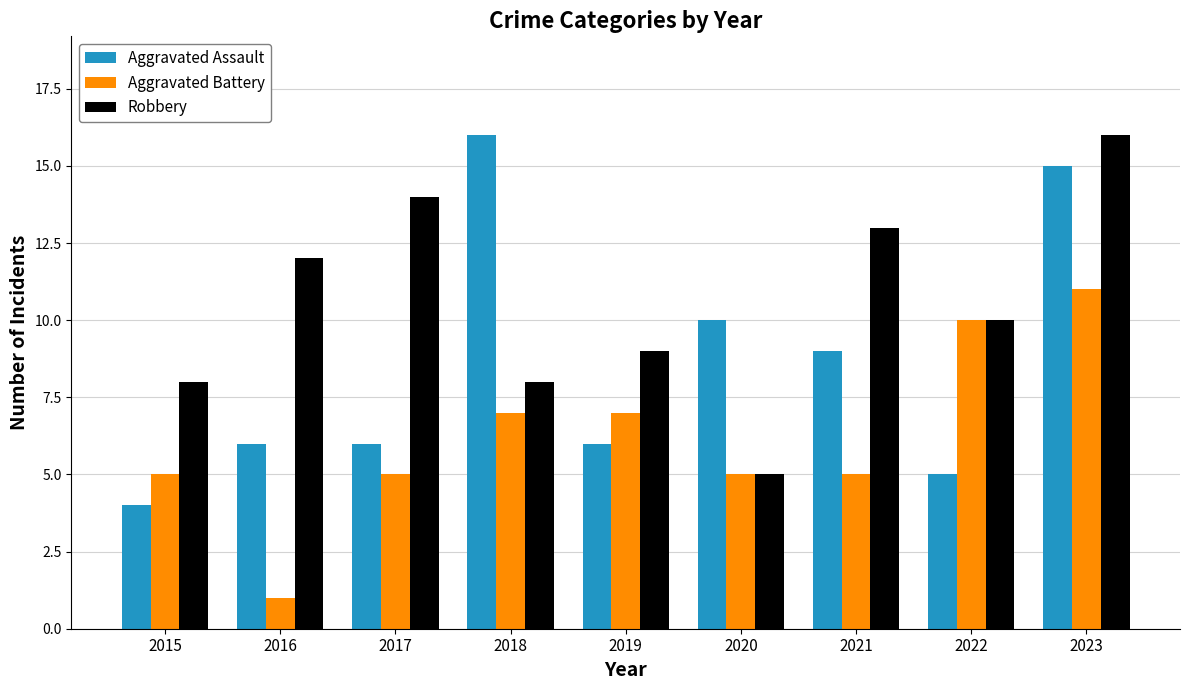

What is the difference between the Robbery values at 2016 and 2023?

4